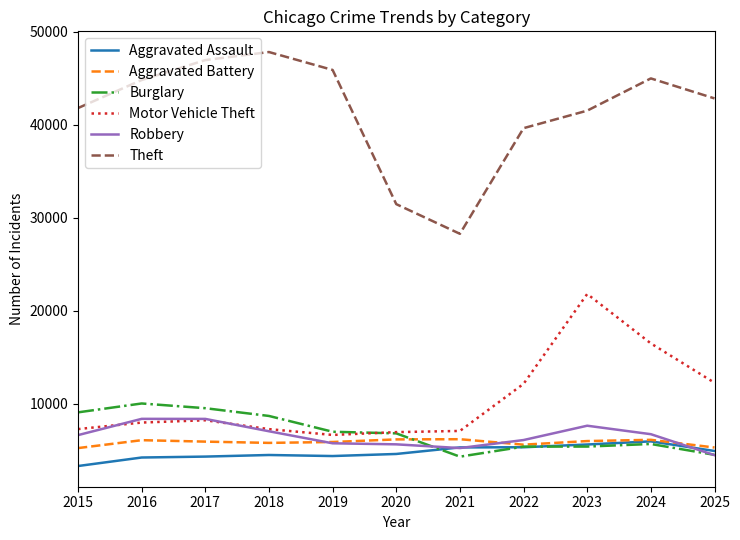

Which series has the largest range (max minus min)?

Theft